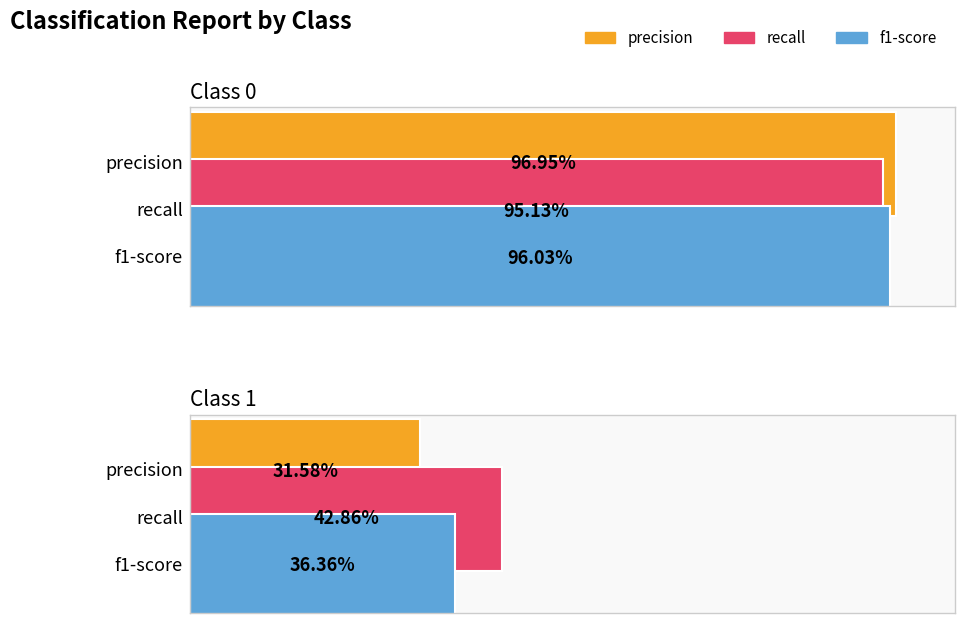

Reading left to right, extract all data points from this chart.

precision: 0=1.0	1=0.3
recall: 0=1.0	1=0.4
f1-score: 0=1.0	1=0.4